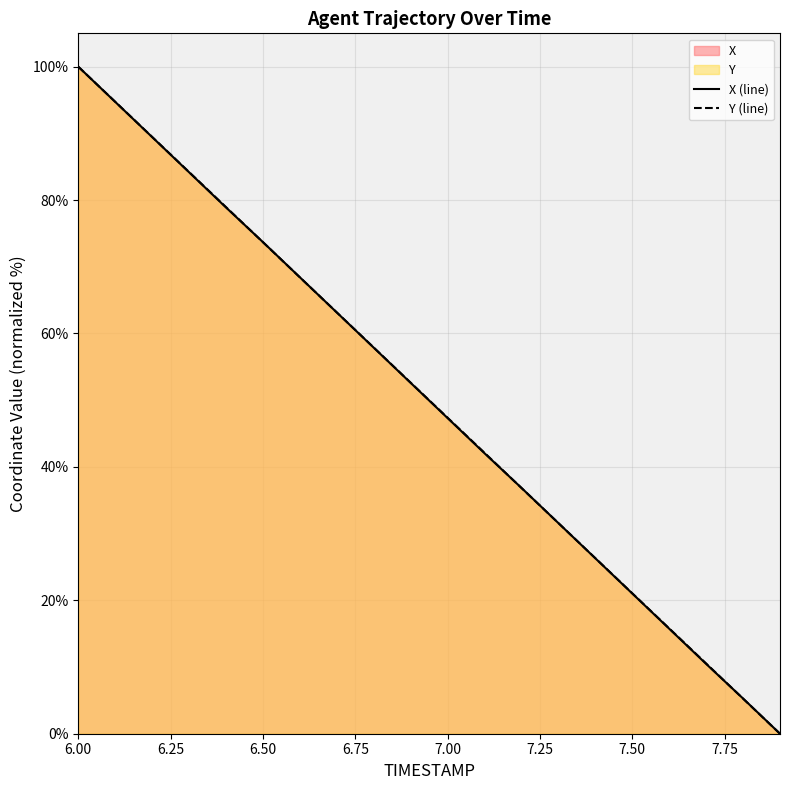

At which label does X (line) reach its peak?

6.00